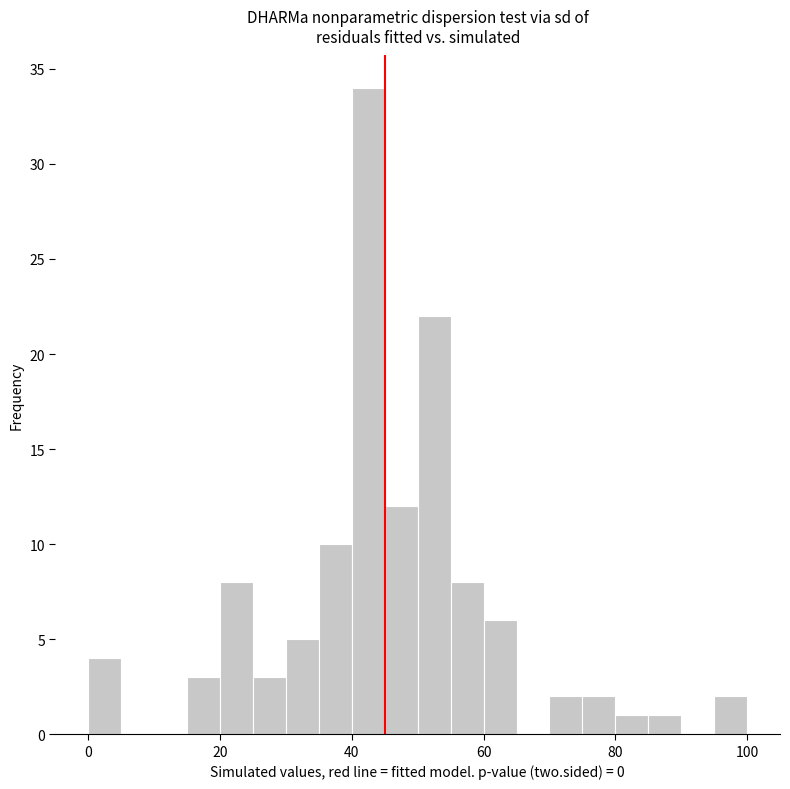

Read against the x-axis, roughly where is the centre of the tallest bar?

42